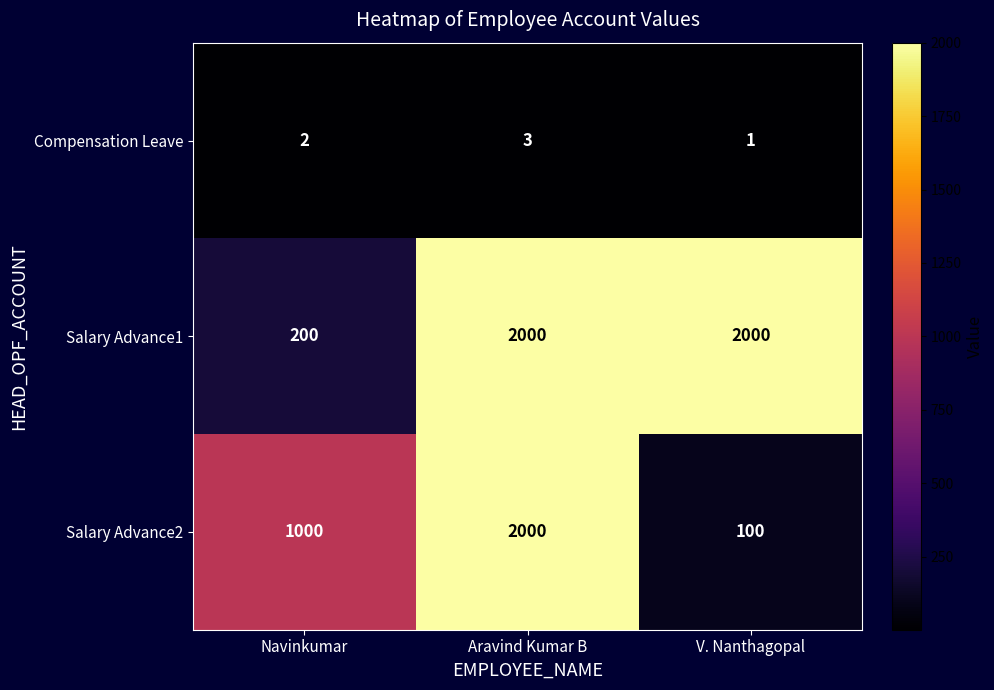

Where is Salary Advance1 nearest to the value 1100?

Navinkumar